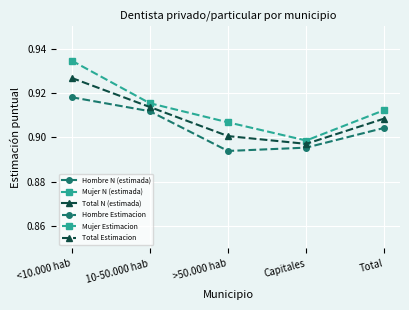

List the labels in order of Total Estimacion value, smallest first.

Capitales, >50.000 hab, Total, 10-50.000 hab, <10.000 hab